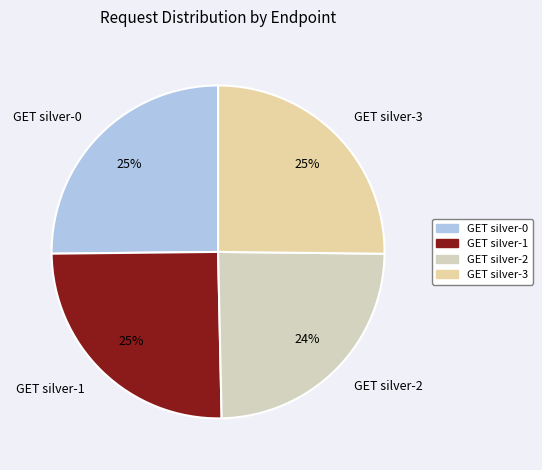

True or false: GET silver-0 accounts for 14% of the total.

False